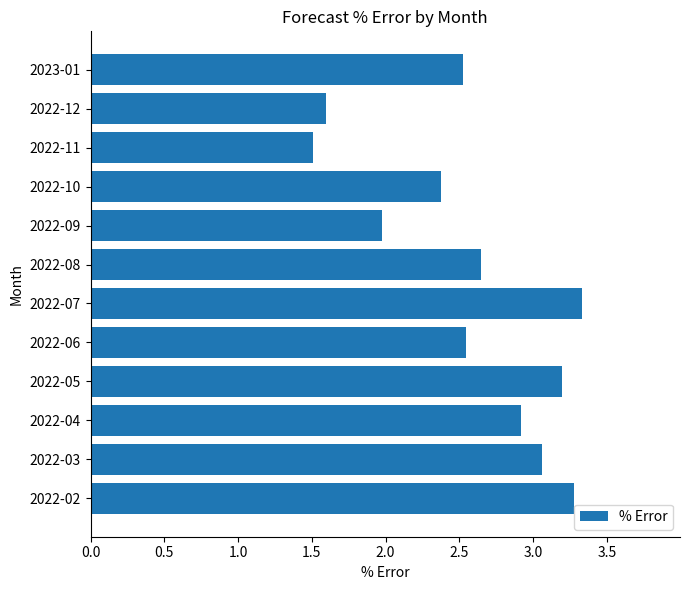

How many values are below 2?

3